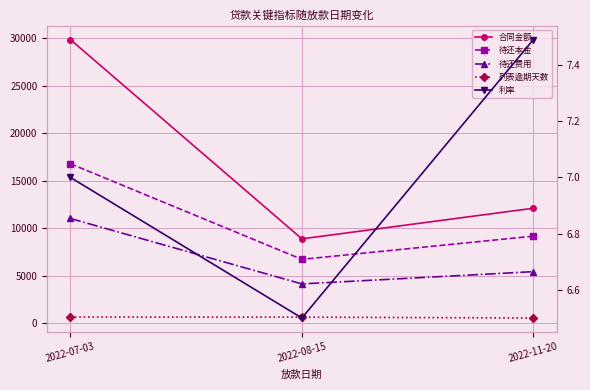

What position from the left is 2022-11-20?

3